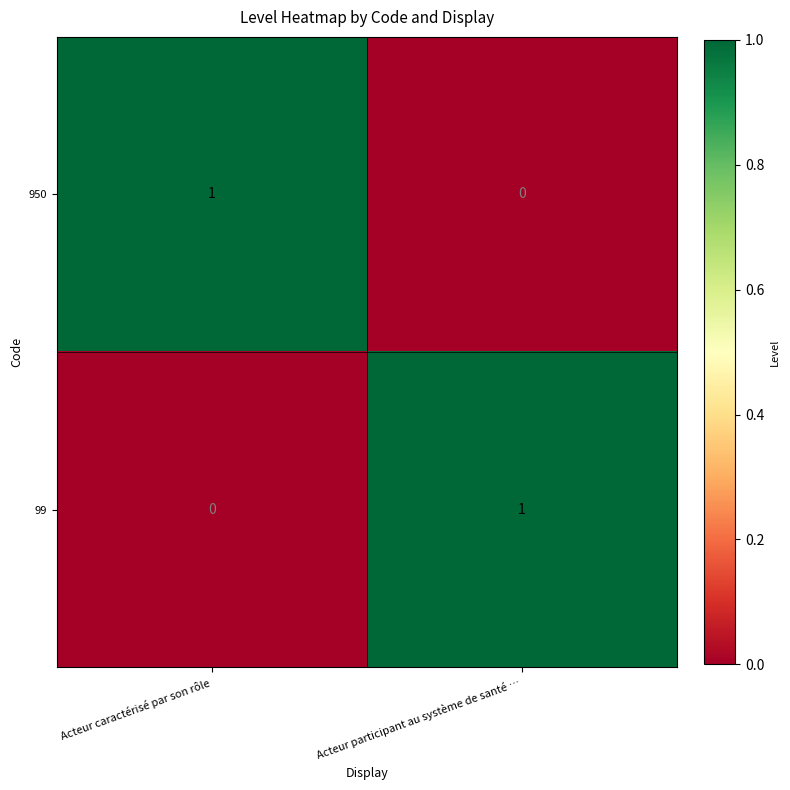

At how many categories does at least one series exceed 0?

2